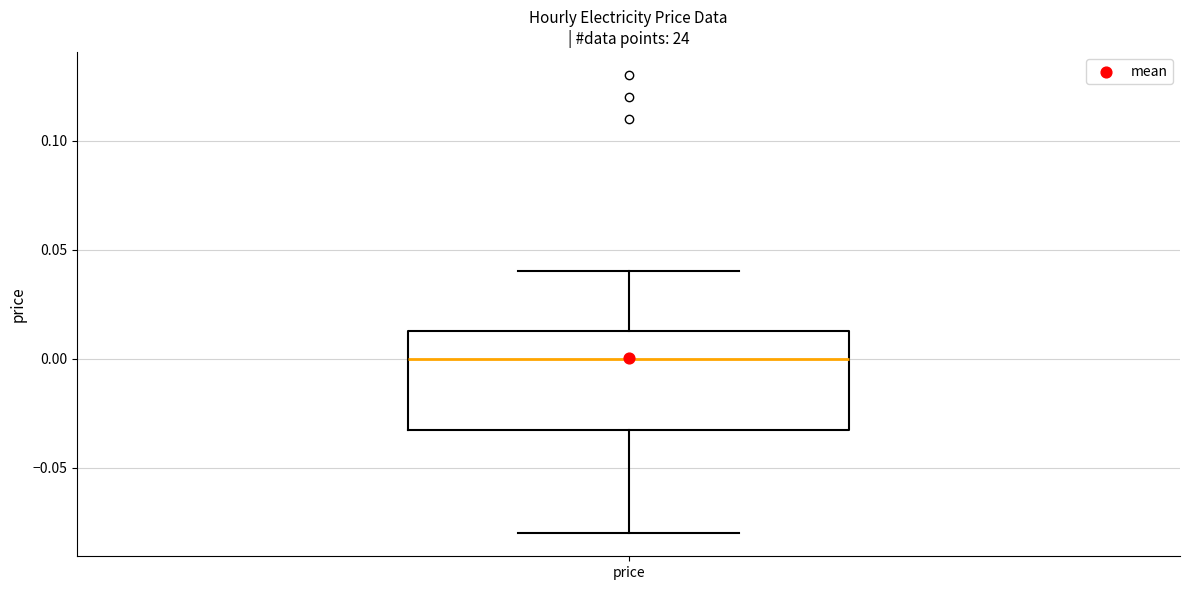

Transcribe this box plot: give where the median line is, the range the box spans, and where the two whiskers end, as read against the y-axis. The values are not printed on the chart, so give them approximately, as read against the axis.

median 0.000, box -0.030 to 0.015, whiskers -0.080 to 0.040